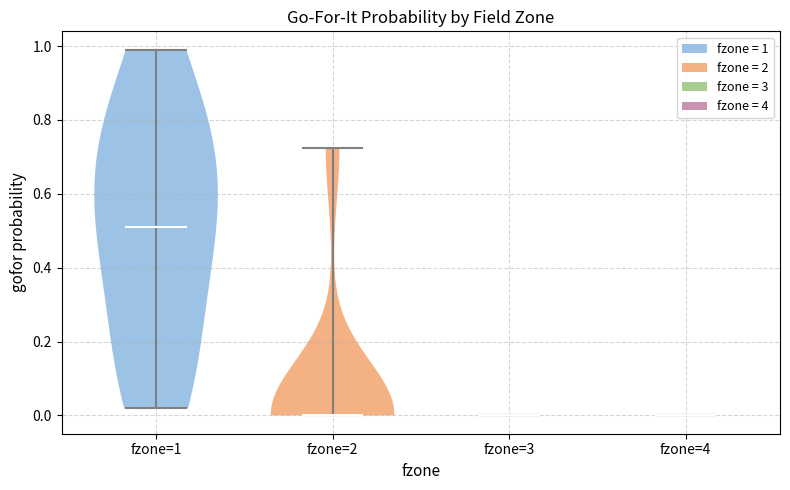

Reading left to right, read every violin against the y-axis: where its median line is, and the lowest and highest points it reaches. The values are not printed on the chart, so give them approximately, as read against the axis.

fzone=1: median line 0.52, lowest point 0.02, highest point 1.00
fzone=2: median line 0.00, lowest point 0.00, highest point 0.72
fzone=3: median line 0.00, lowest point 0.00, highest point 0.00
fzone=4: median line 0.00, lowest point 0.00, highest point 0.00